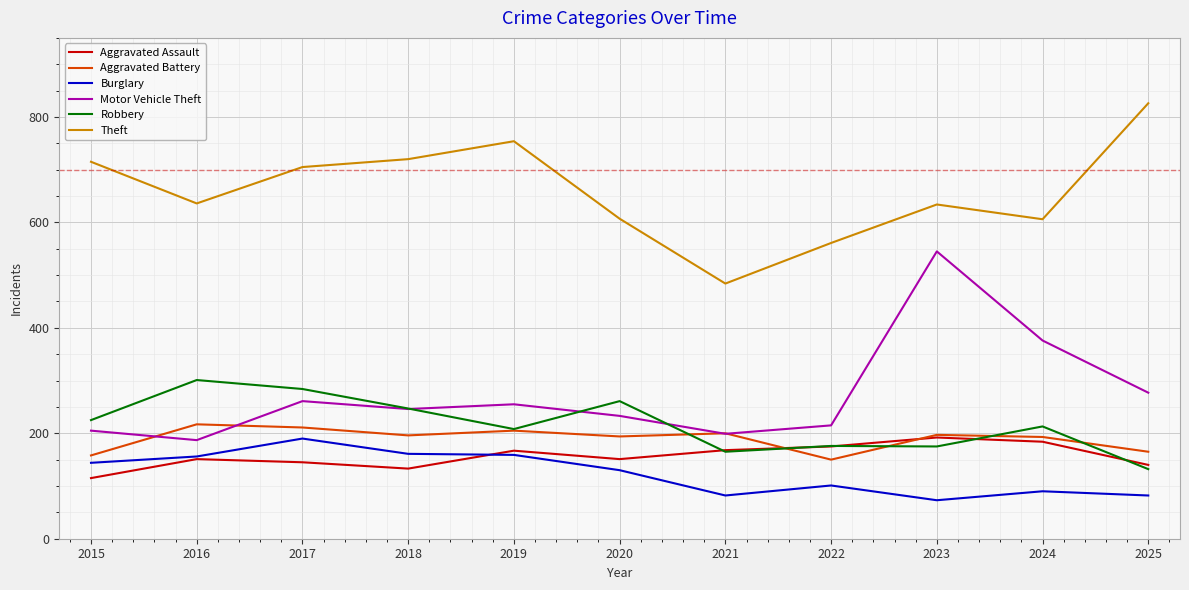

Where does the Motor Vehicle Theft series first go above 246?

2017